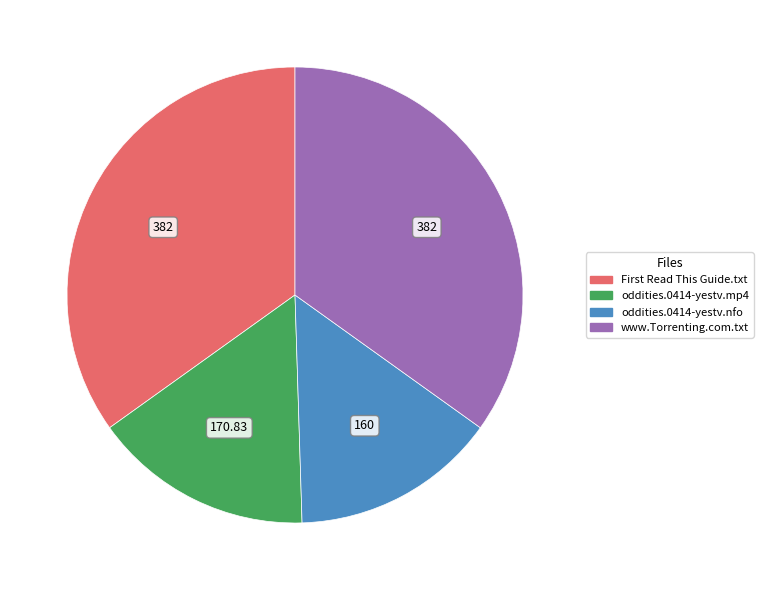

Is it true that www.Torrenting.com.txt is 29% of the pie?

False